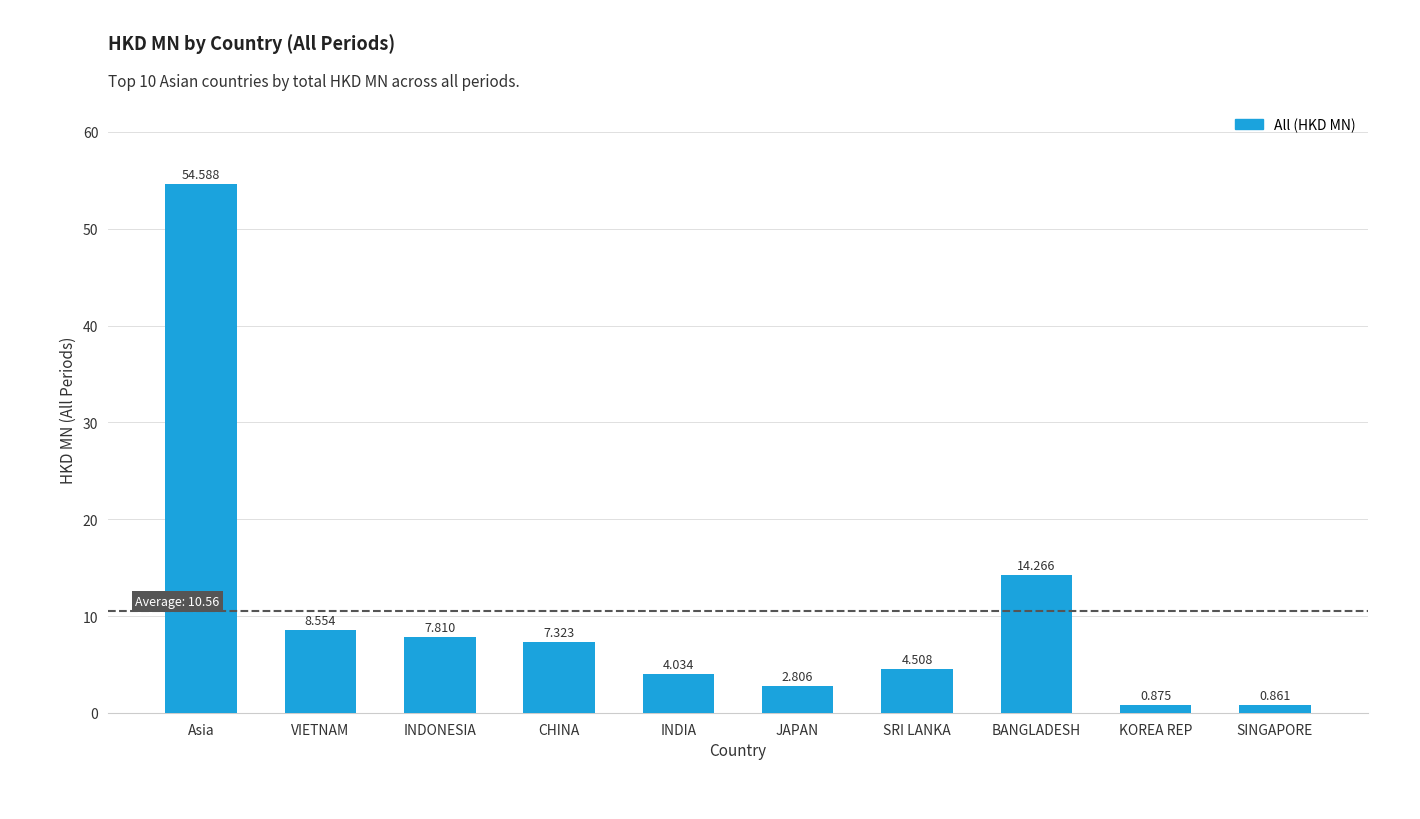

Is it true that the value at Asia is 54.6?

True